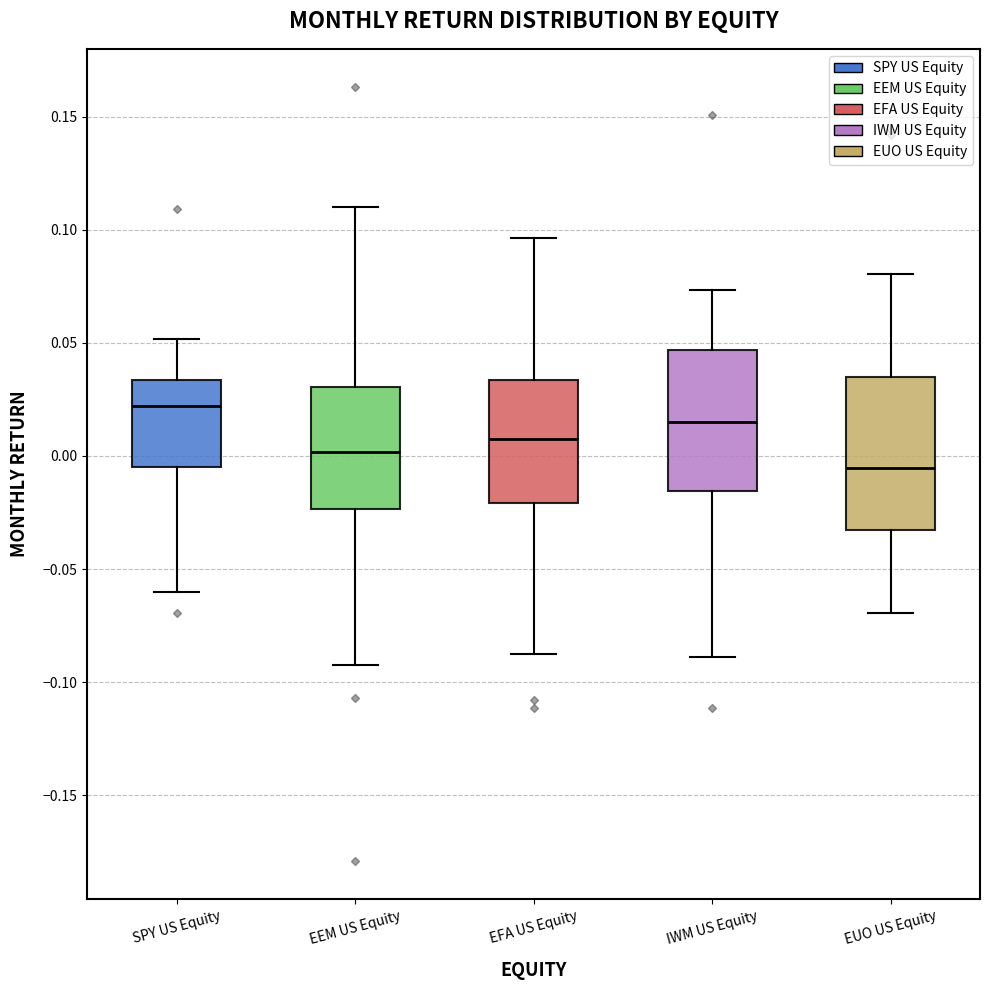

Where is the lower edge of the box for SPY US Equity on the y-axis? The values are not printed on the chart, so give them approximately, as read against the axis.

-0.005